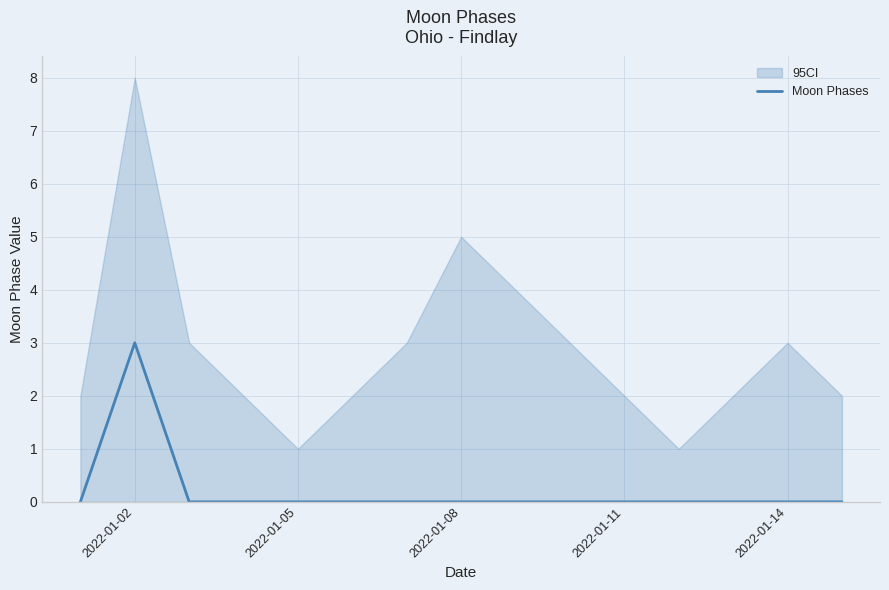

At which label does Moon Phases reach its peak?

2022-01-02